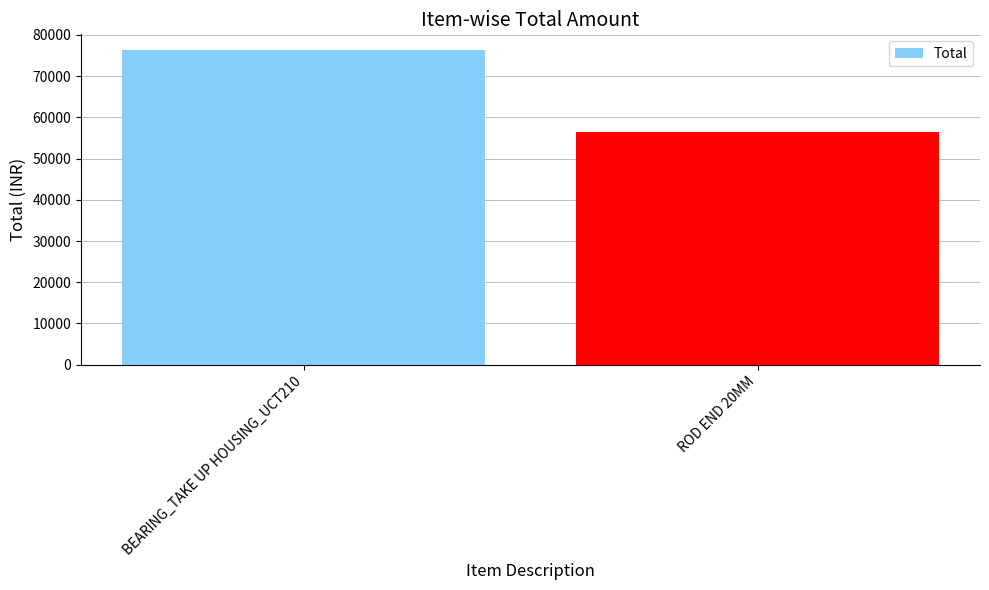

What is the sum of the values at ROD END 20MM and BEARING_TAKE UP HOUSING_UCT210?

132820